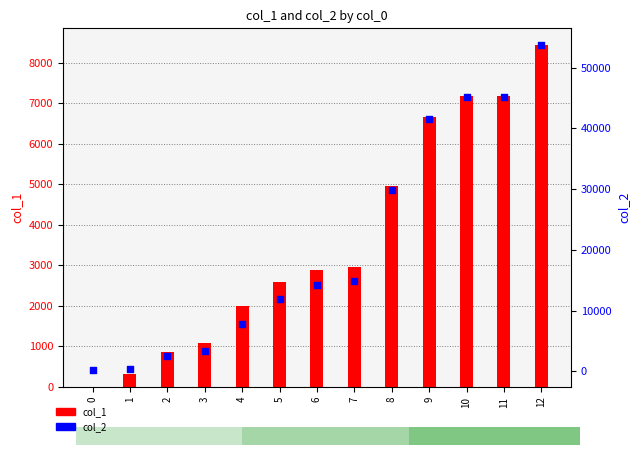

At which category is the sum across all series the highest?

12